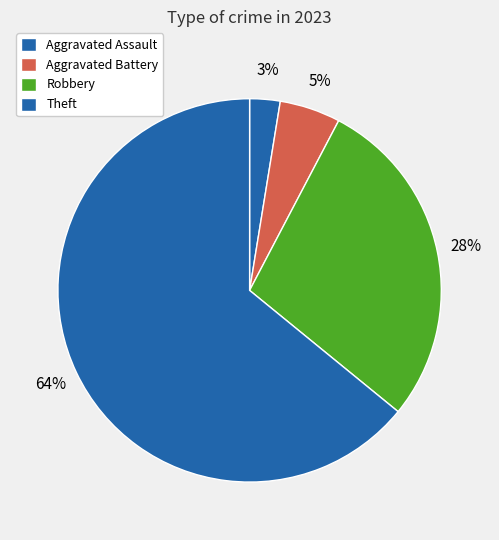

The Robbery slice represents 34% of the pie. True or false?

False